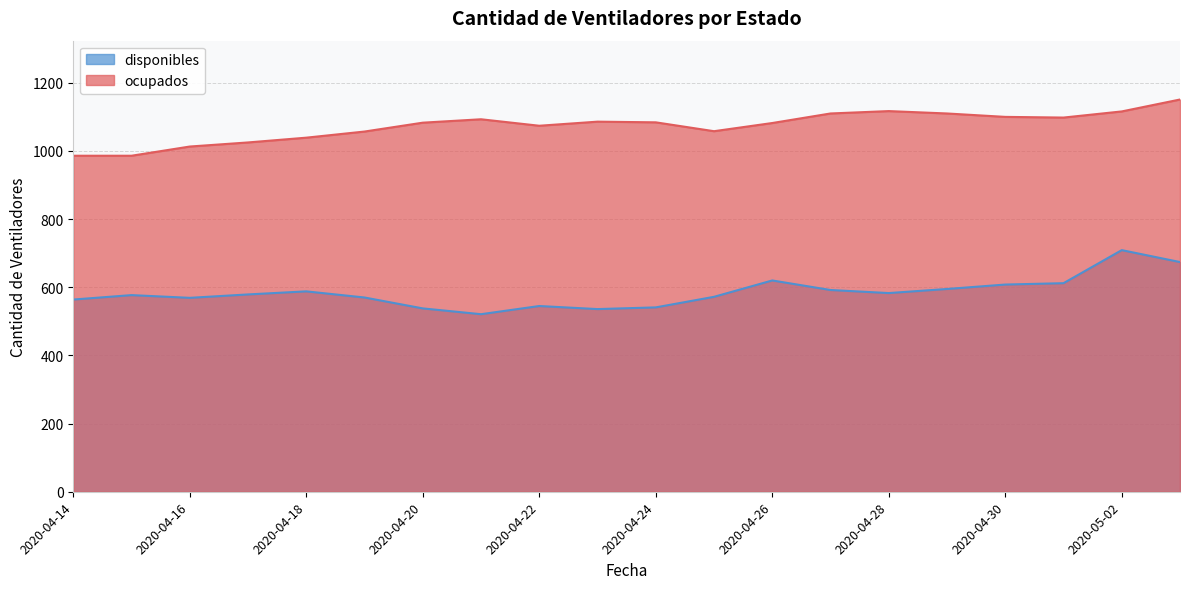

Reading left to right, extract all data points from this chart.

disponibles: 564	577	569	579	588	570	538	521	545	536	541	572	620	592	583	595	608	612	709	674
ocupados: 986	986	1013	1025	1039	1057	1083	1093	1074	1086	1084	1058	1082	1110	1117	1110	1100	1098	1116	1151